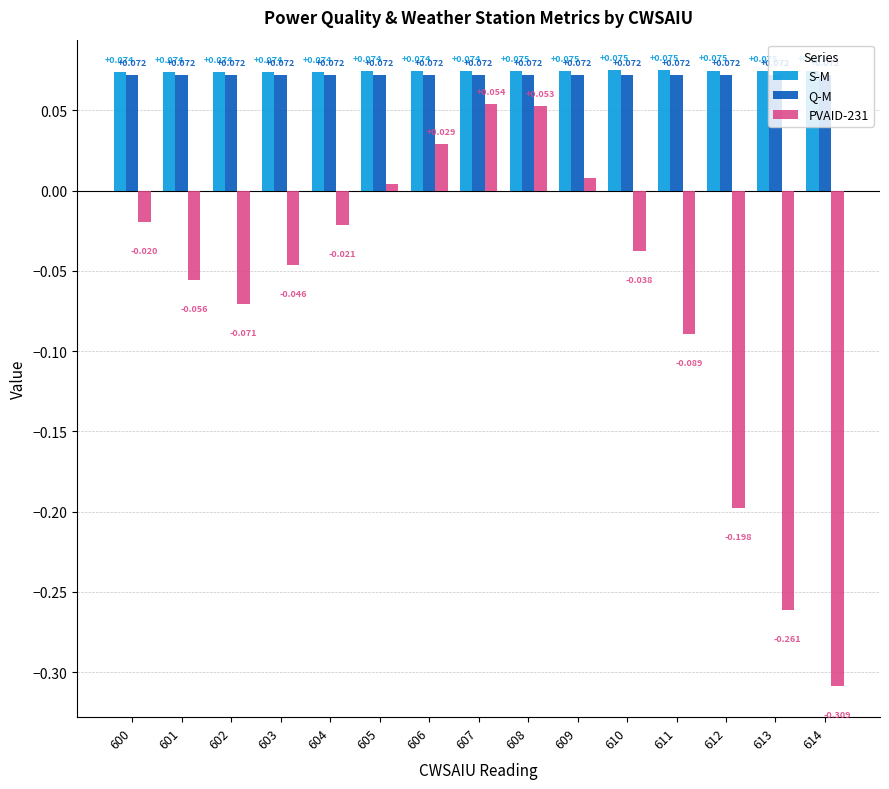

How many values in PVAID-231 are above zero?

5